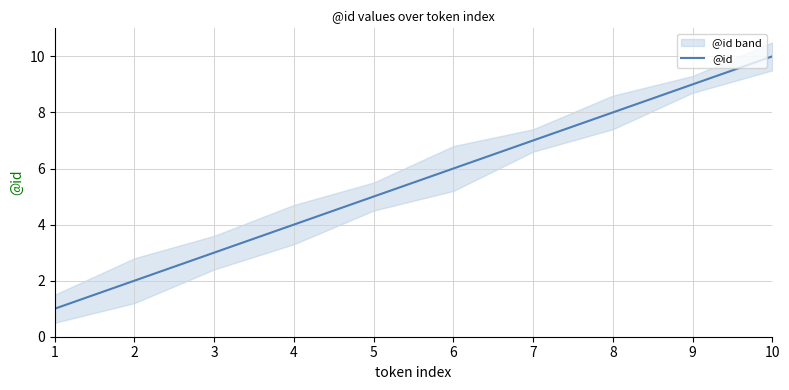

What is the approximate value at 2?

2